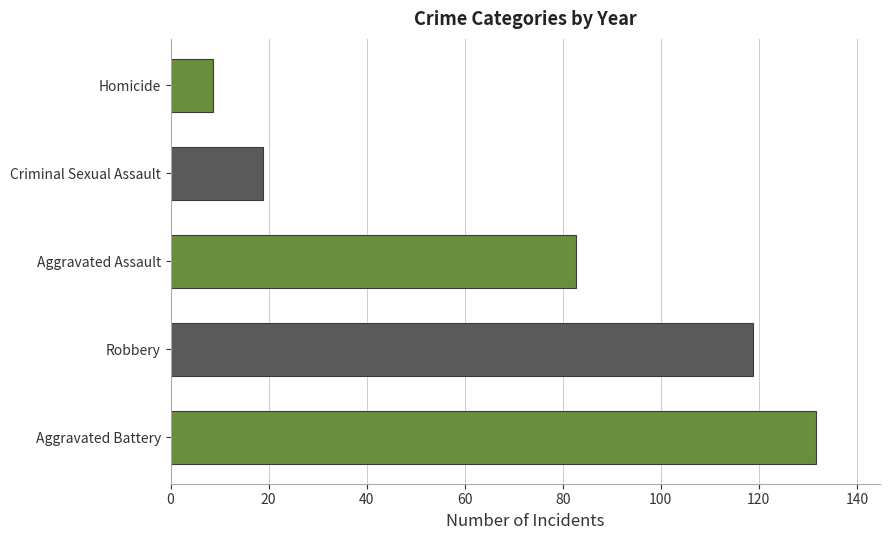

The chart shows a value of 118.9 at Robbery. True or false?

True